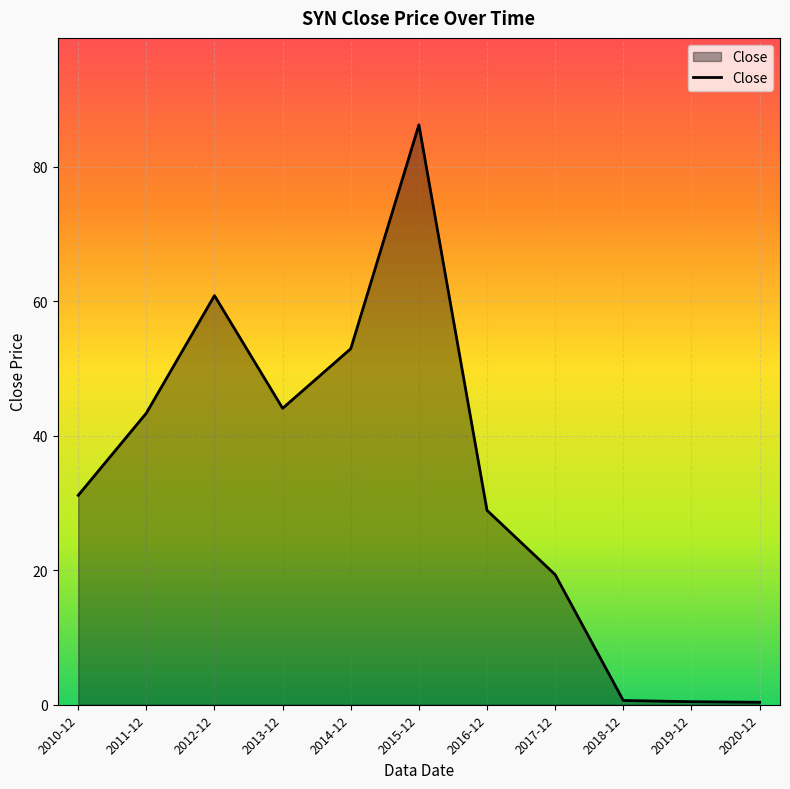

What is the change in value from 2012-12 to 2015-12?

+25.4